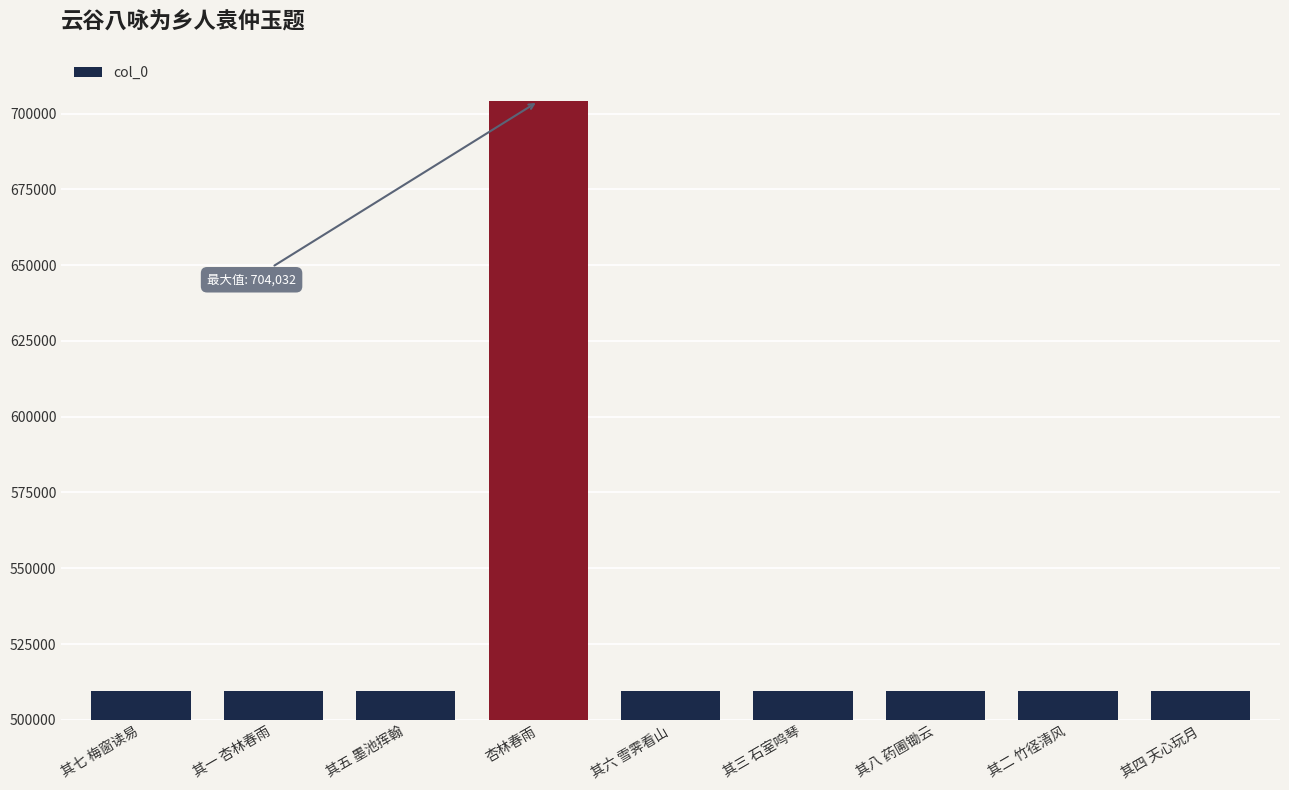

At which label does the data first exceed 509564?

其七 梅窗读易